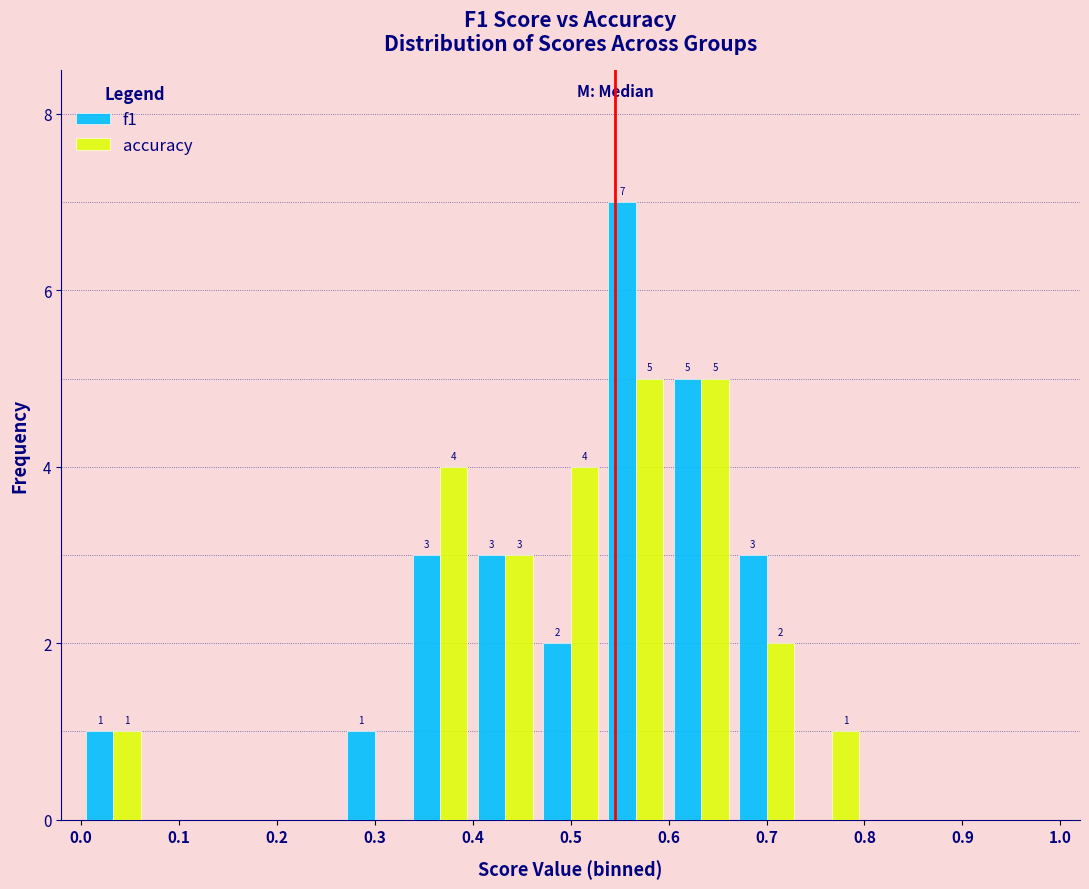

In the f1 series, which range on the x-axis has the tallest bar?

0.53 to 0.60